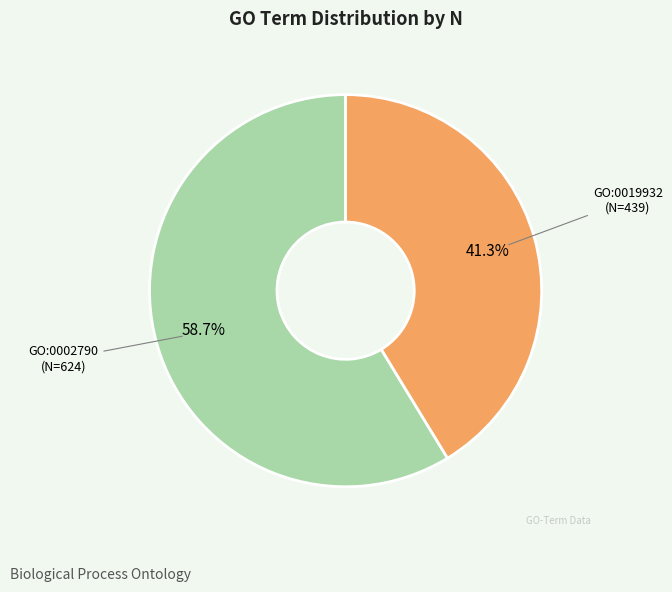

Is there any slice that represents more than half of the pie?

Yes